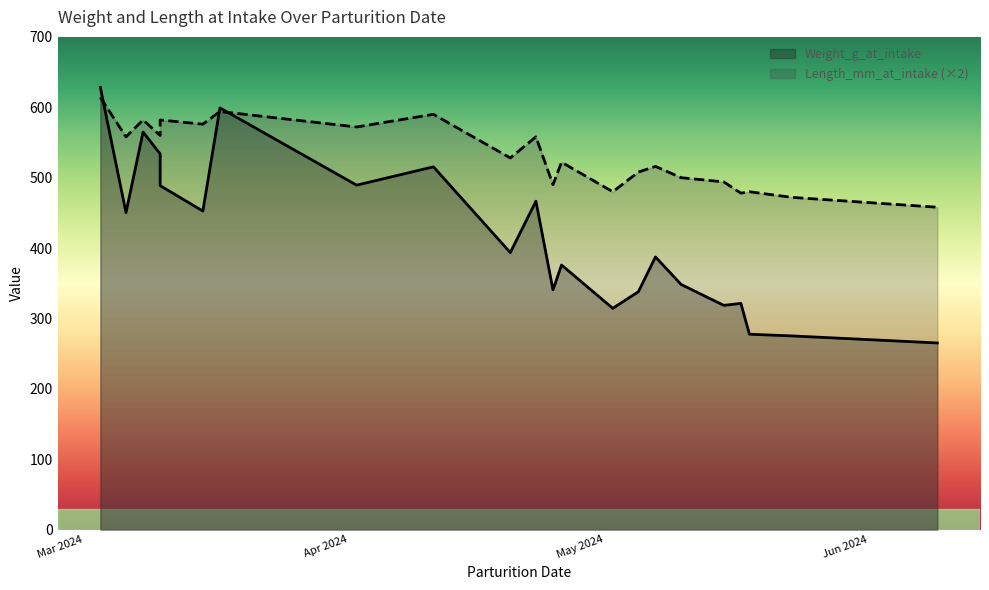

At how many categories does at least one series exceed 539?

10